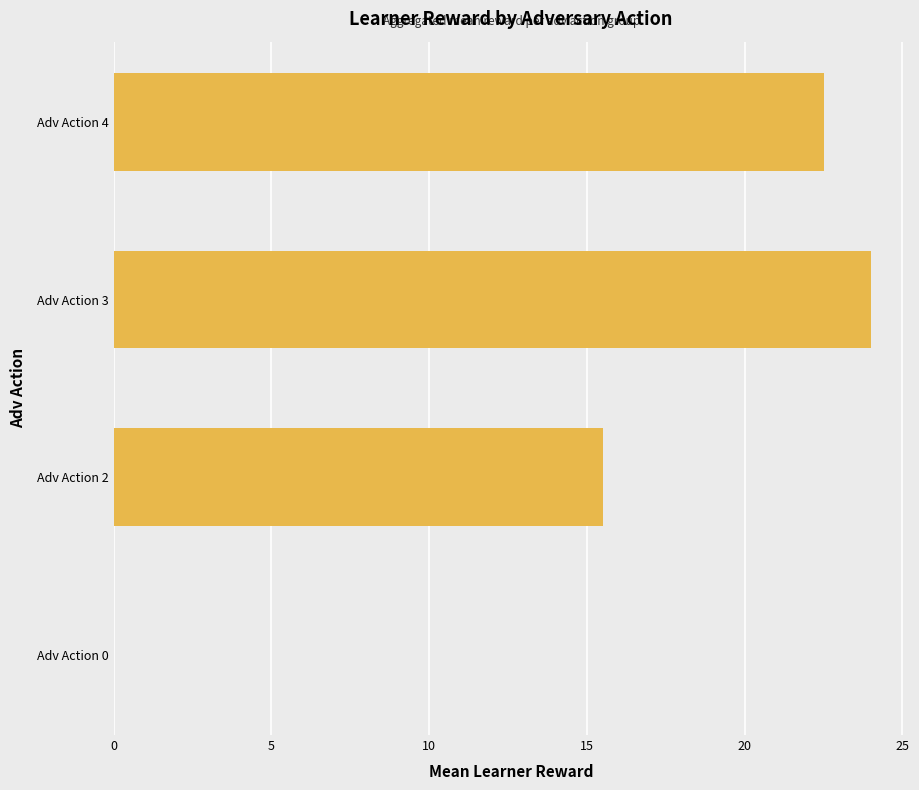

What is the approximate value at Adv Action 4?

22.5